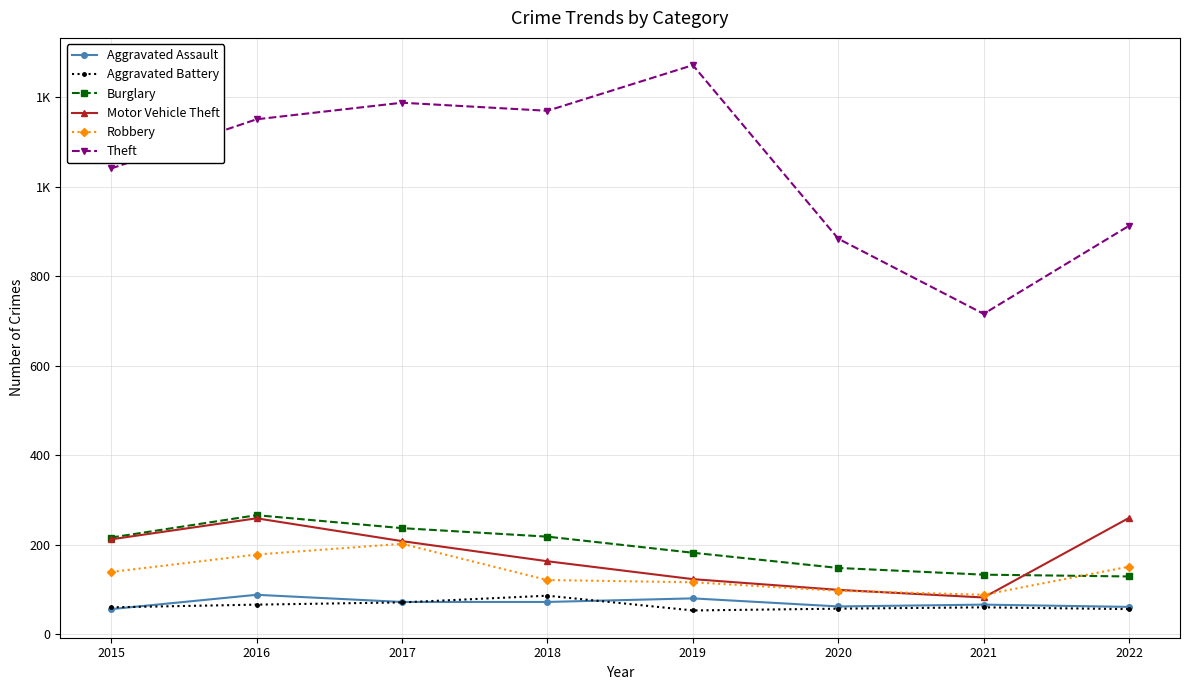

Does the chart have visible grid lines?

Yes